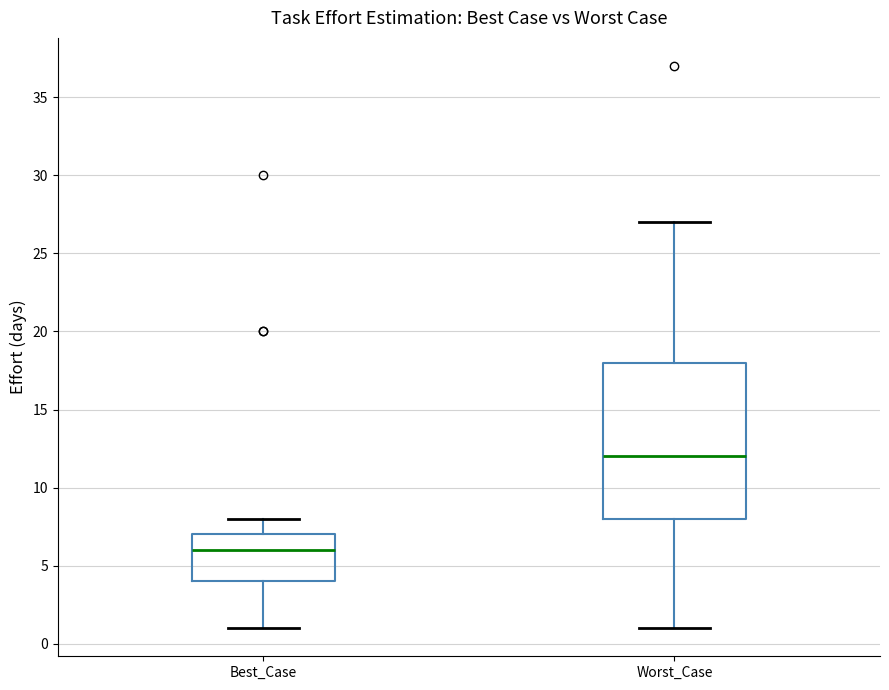

Reading left to right, read every box against the y-axis: the position of its median line, the range the box covers, and the ends of its whiskers. The values are not printed on the chart, so give them approximately, as read against the axis.

Best_Case: median 6, box 4 to 7, whiskers 1 to 8
Worst_Case: median 12, box 8 to 18, whiskers 1 to 27